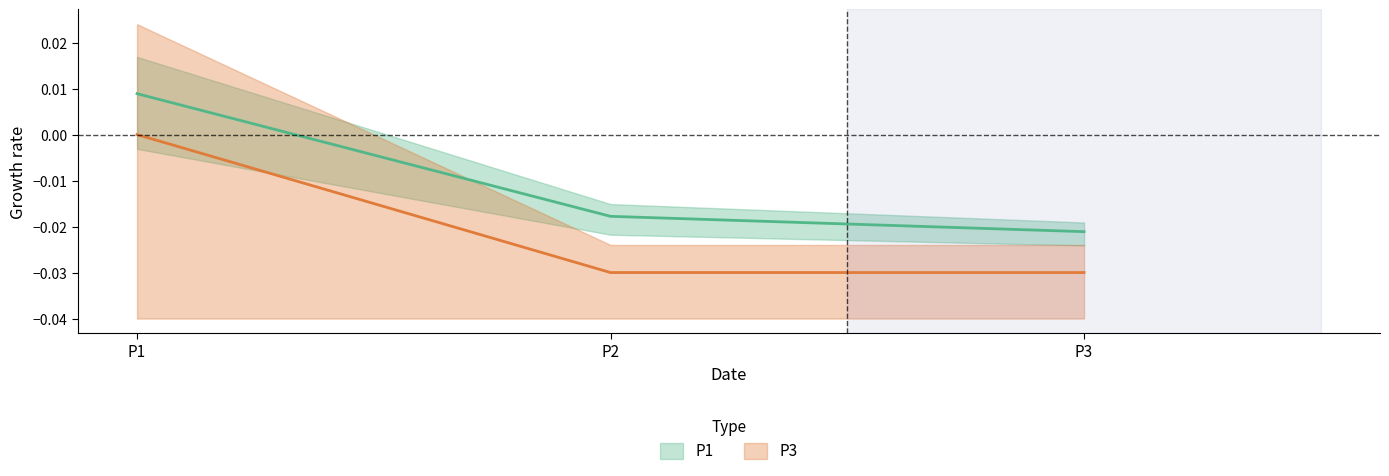

Which series has the largest total across all categories?

P1